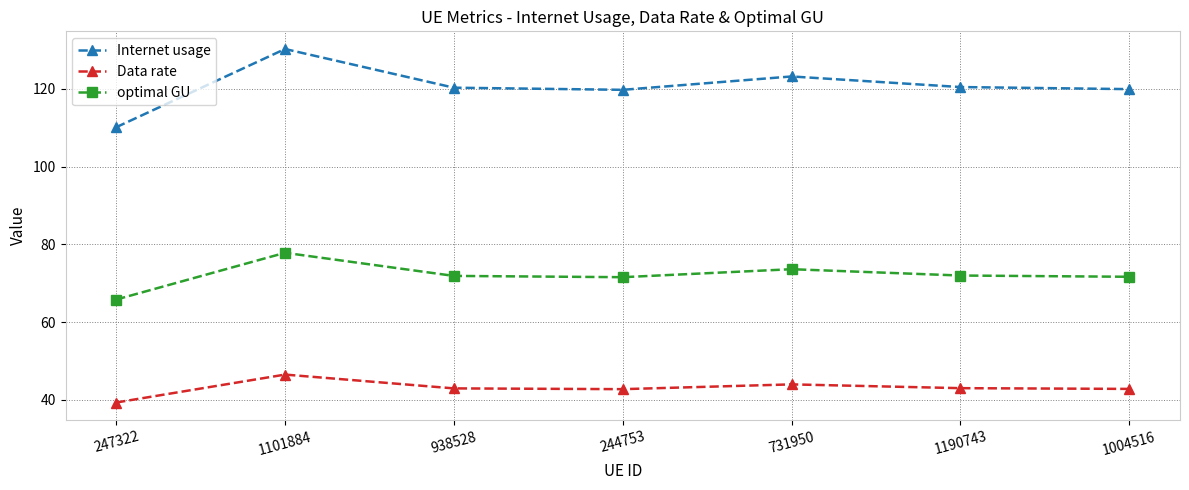

What is the spread (max minus min) of values at 1004516?

77.1